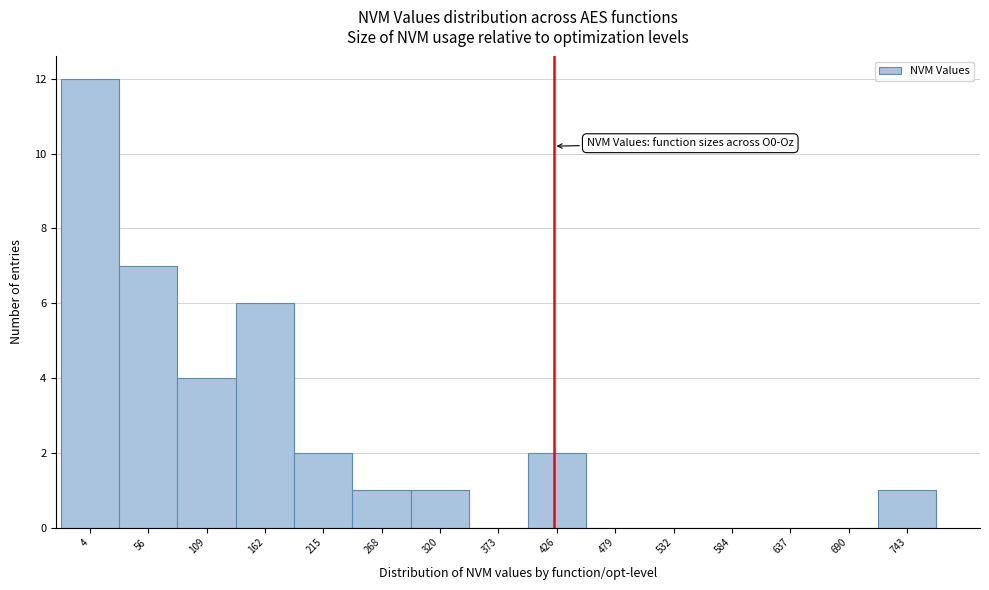

Reading left to right, list all the values displayed in this chart.

4=12	56=7	109=4	162=6	215=2	268=1	320=1	373=0	426=2	479=0	532=0	584=0	637=0	690=0	743=1